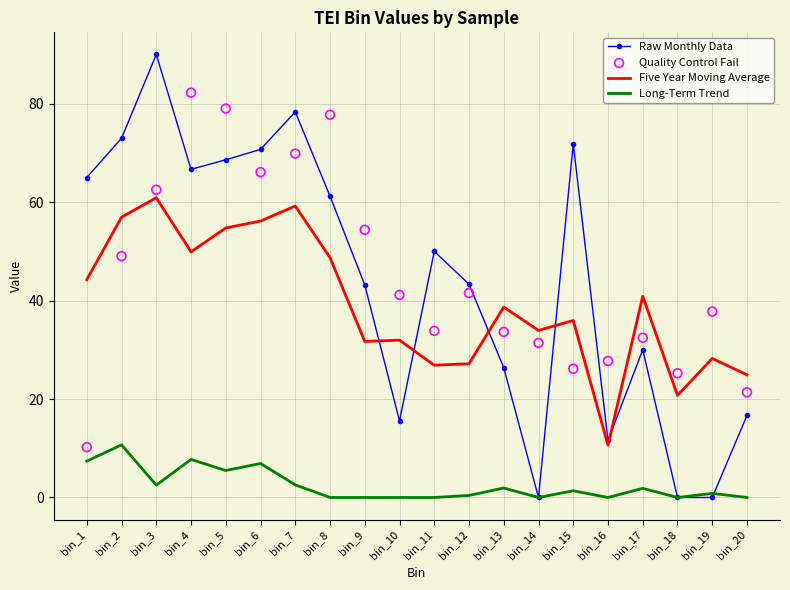

Is the value of Five Year Moving Average at bin_20 greater than the value of Raw Monthly Data at bin_16?

Yes